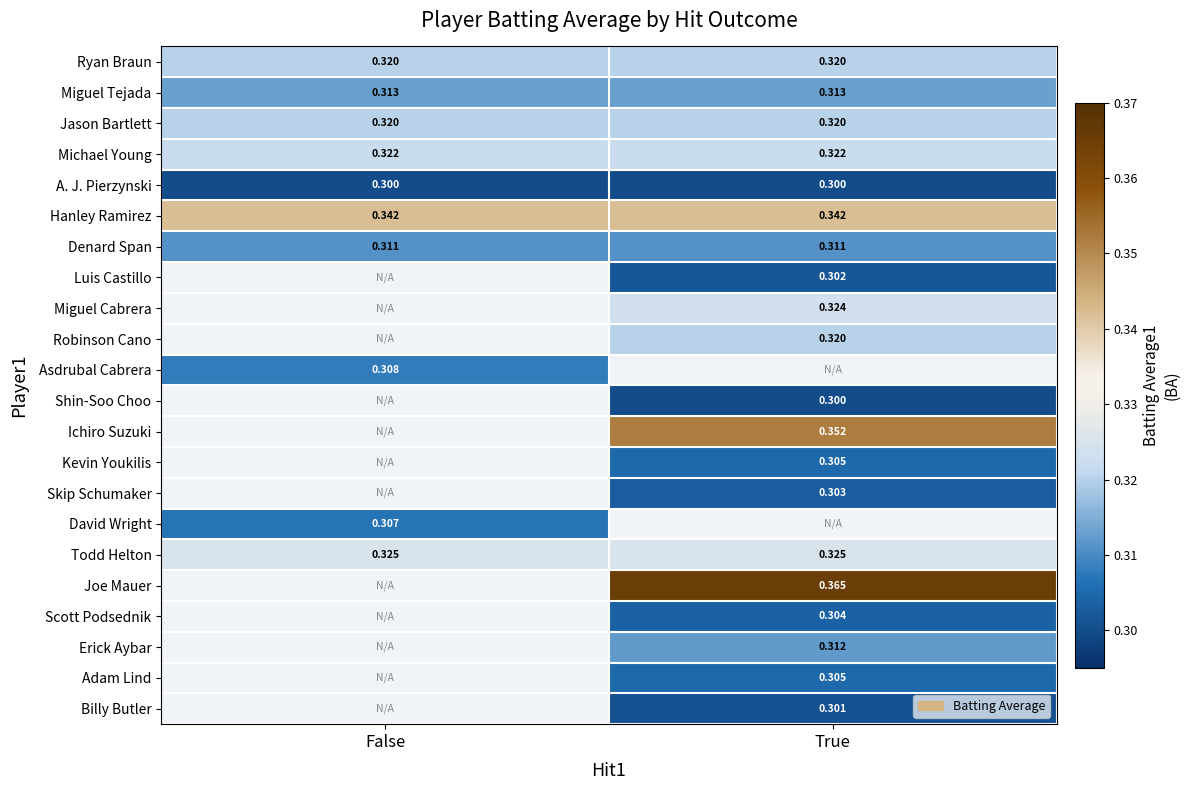

Is the value of Kevin Youkilis at True greater than the value of Shin-Soo Choo at True?

Yes